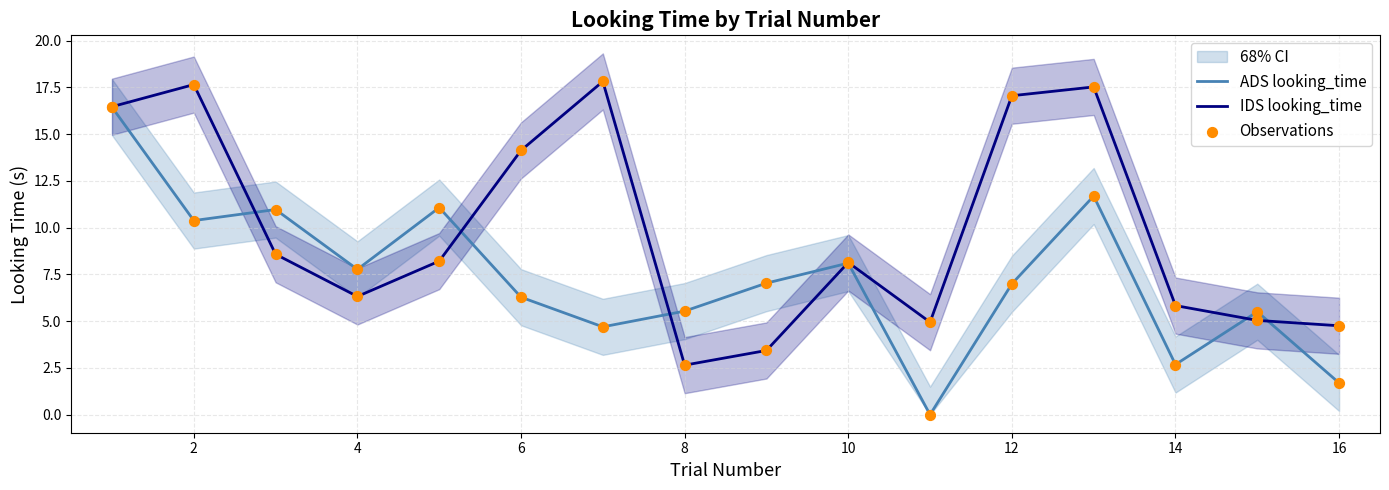

Which series reaches the minimum Y coordinate?

ADS looking_time